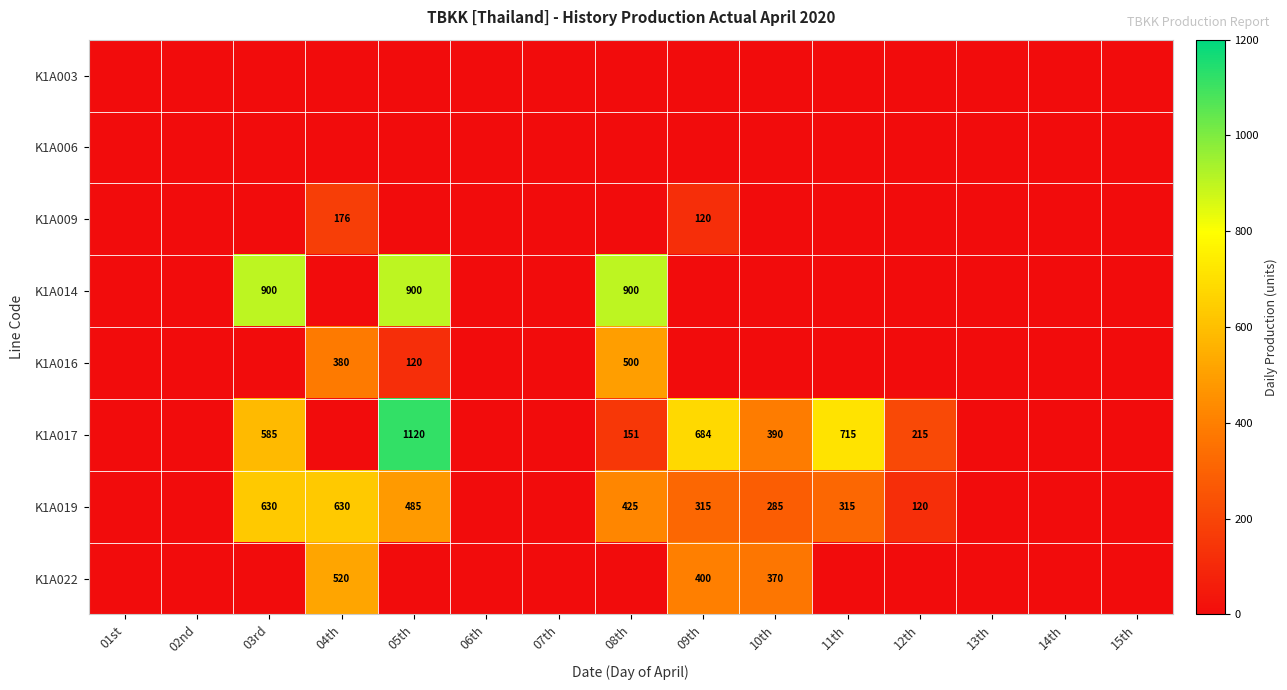

Is it true that K1A019 equals 76 at 12th?

False